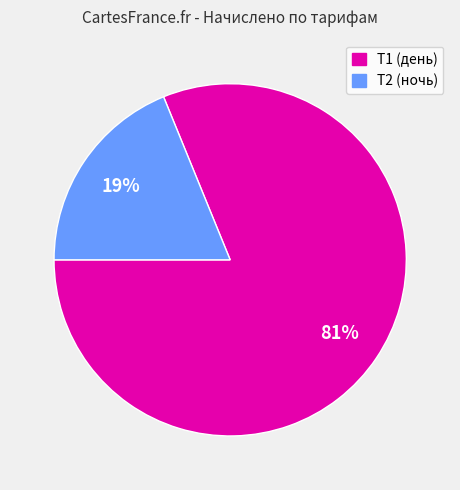

Is there any slice that represents more than half of the pie?

Yes